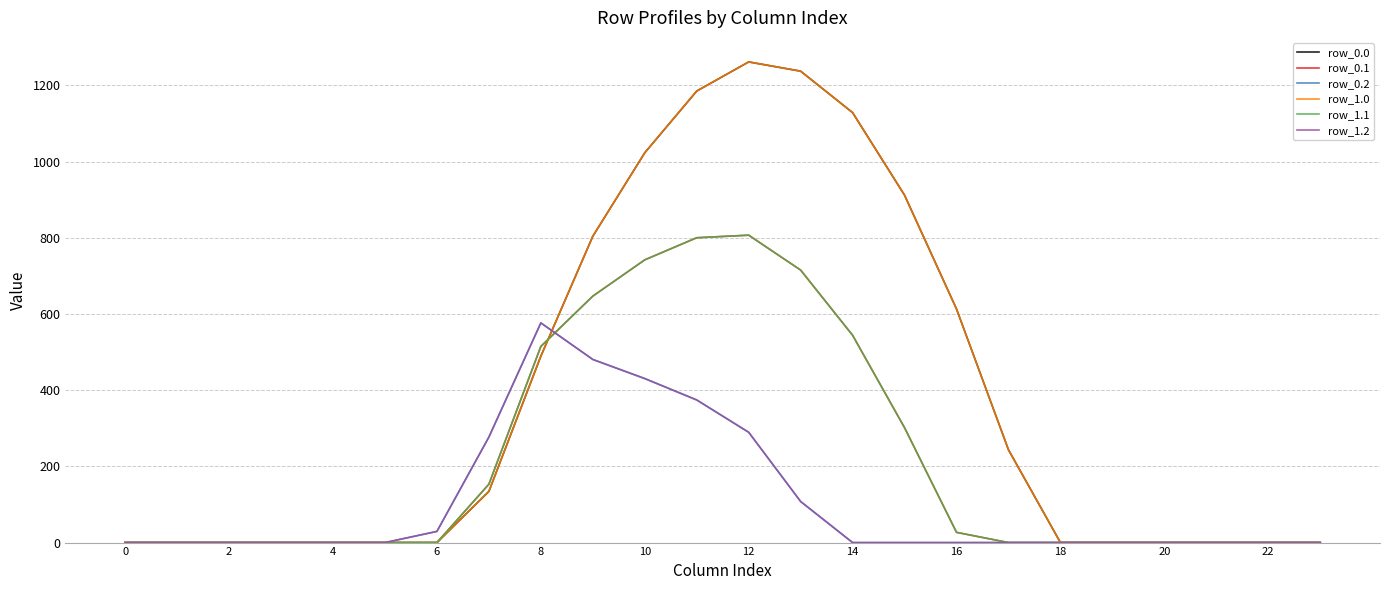

Which series has the widest spread of values?

row_0.0